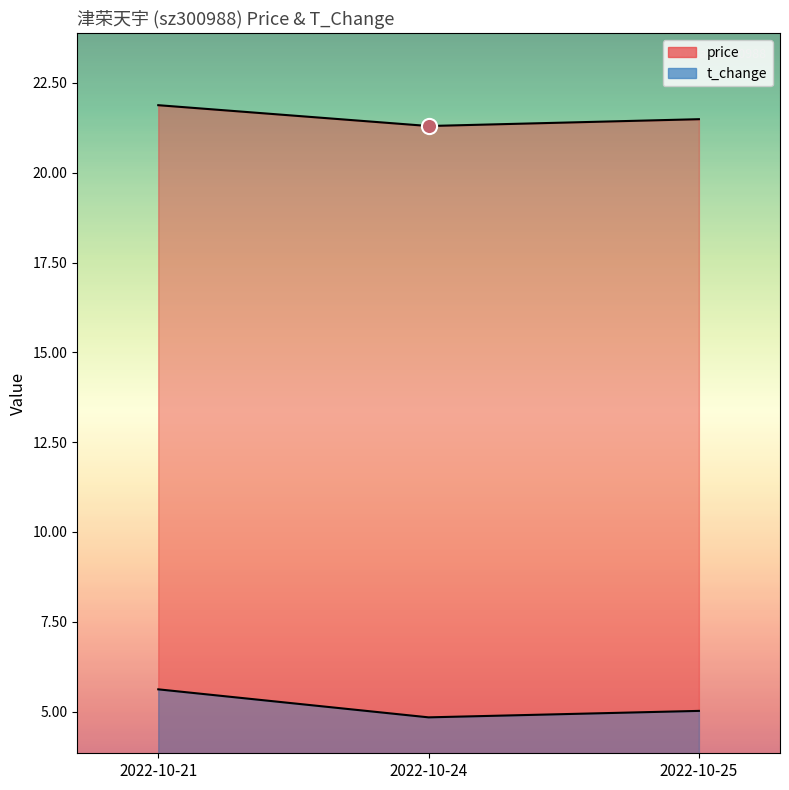

At how many categories does at least one series exceed 20?

3